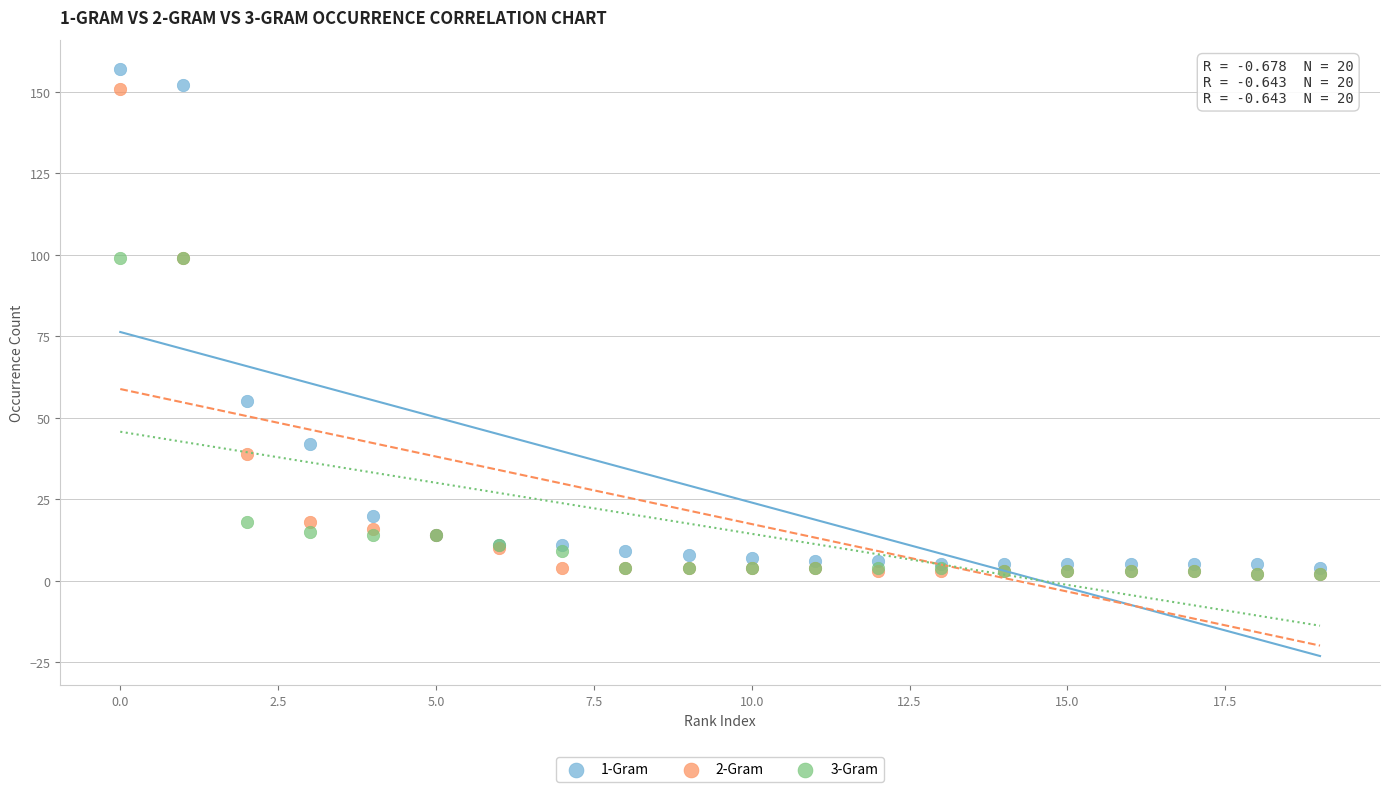

What are all the series names shown in the legend?

1-Gram, 2-Gram, 3-Gram